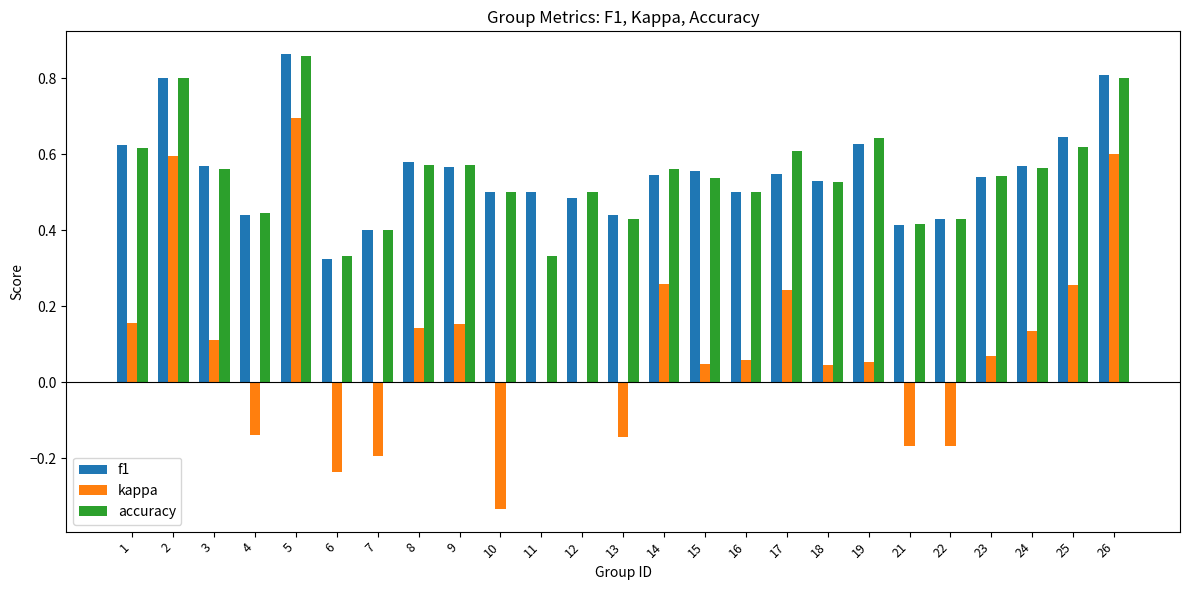

Which series changed the most between 8 and 22?

kappa